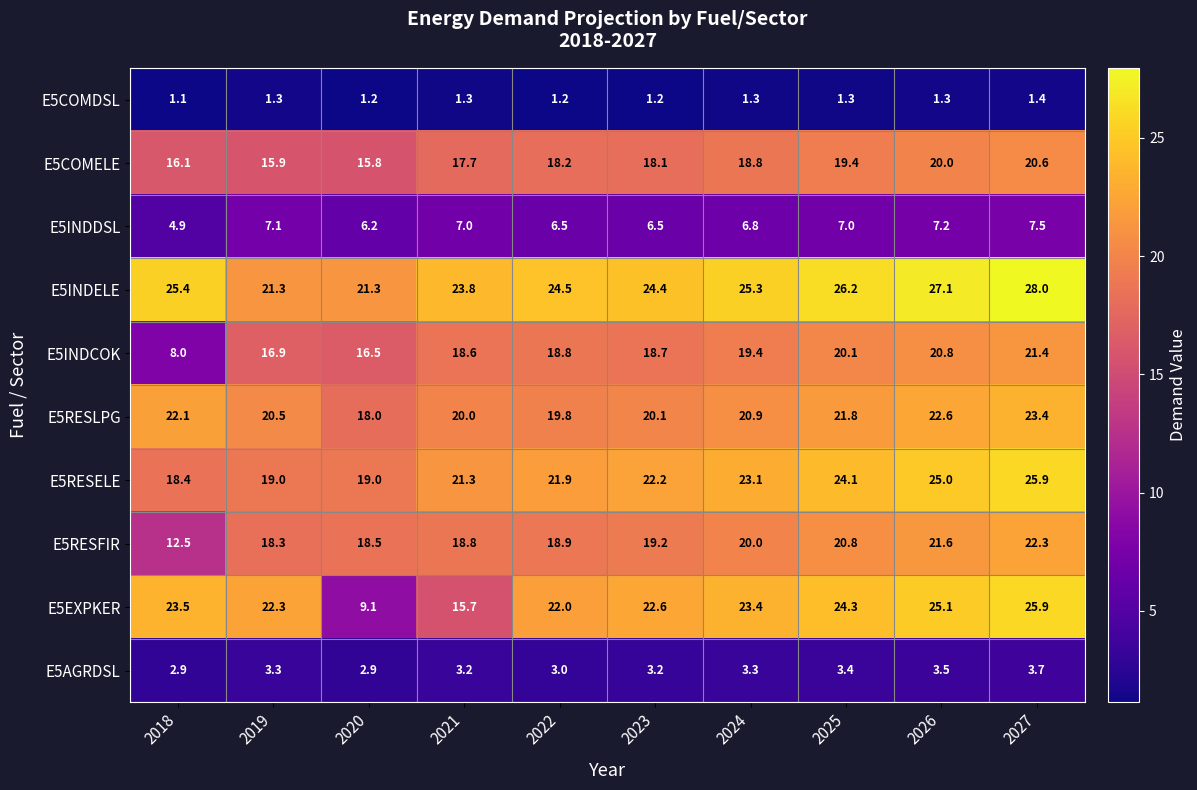

At 2019, list the series in order from largest to smallest.

E5EXPKER, E5INDELE, E5RESLPG, E5RESELE, E5RESFIR, E5INDCOK, E5COMELE, E5INDDSL, E5AGRDSL, E5COMDSL